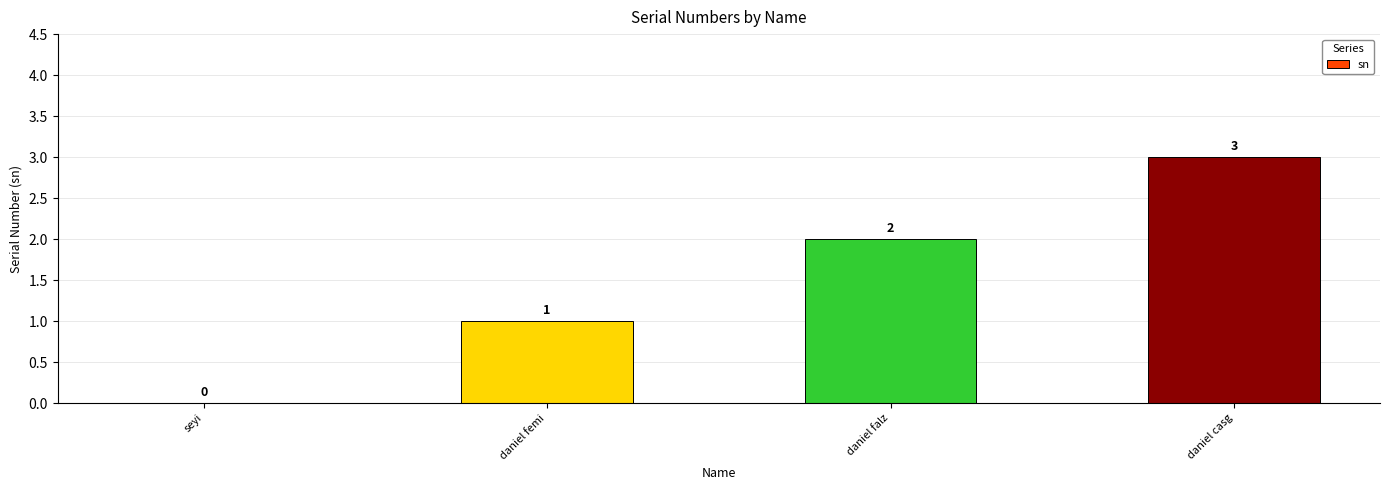

Where is the data nearest to the value 1?

daniel femi